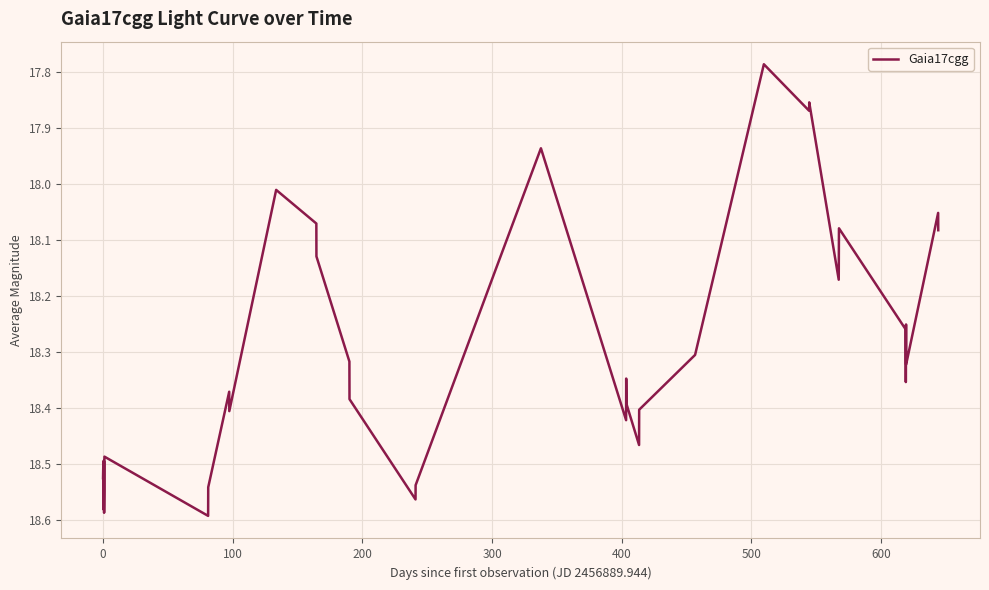

What is the difference between the maximum and minimum values?

0.8